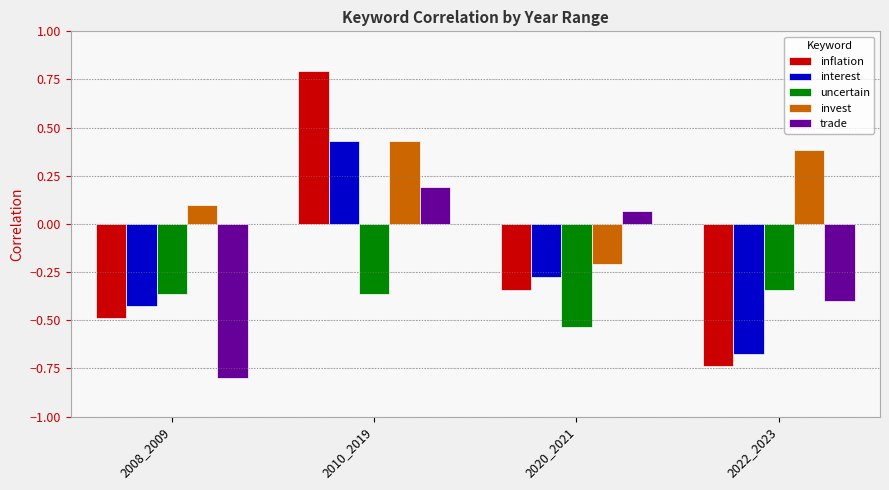

Which series has the largest range (max minus min)?

inflation